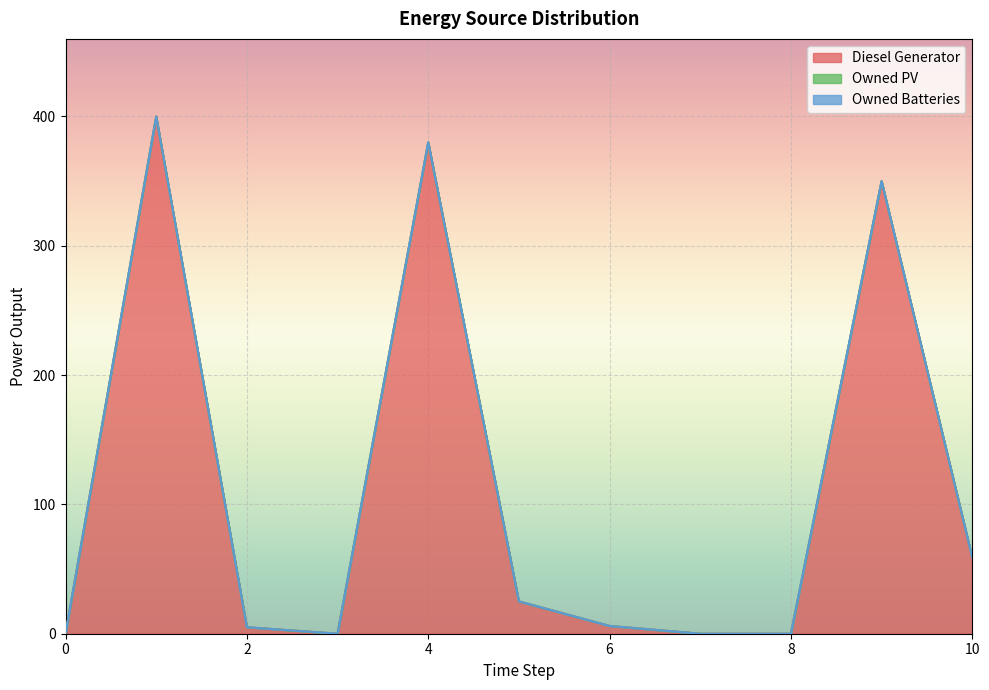

How many values in the Diesel Generator series exceed 6?

5